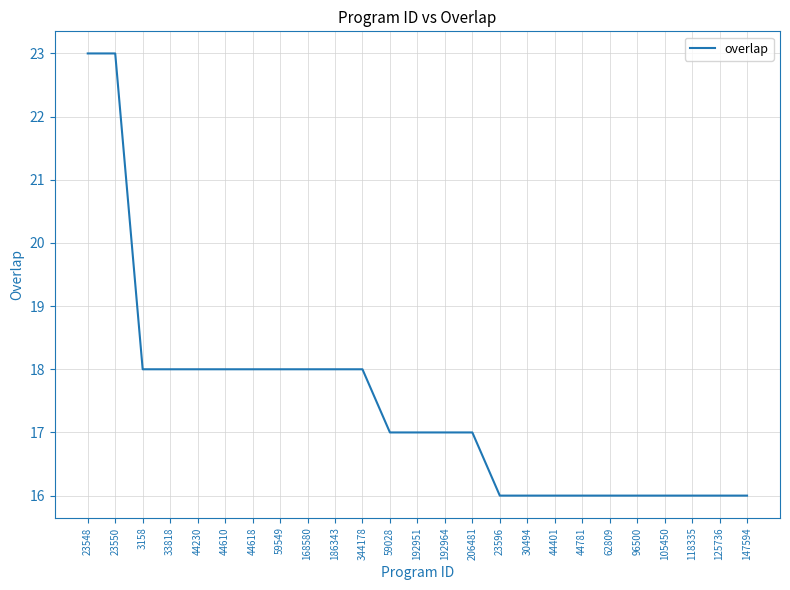

Reading left to right, extract all data points from this chart.

23	23	18	18	18	18	18	18	18	18	18	17	17	17	17	16	16	16	16	16	16	16	16	16	16